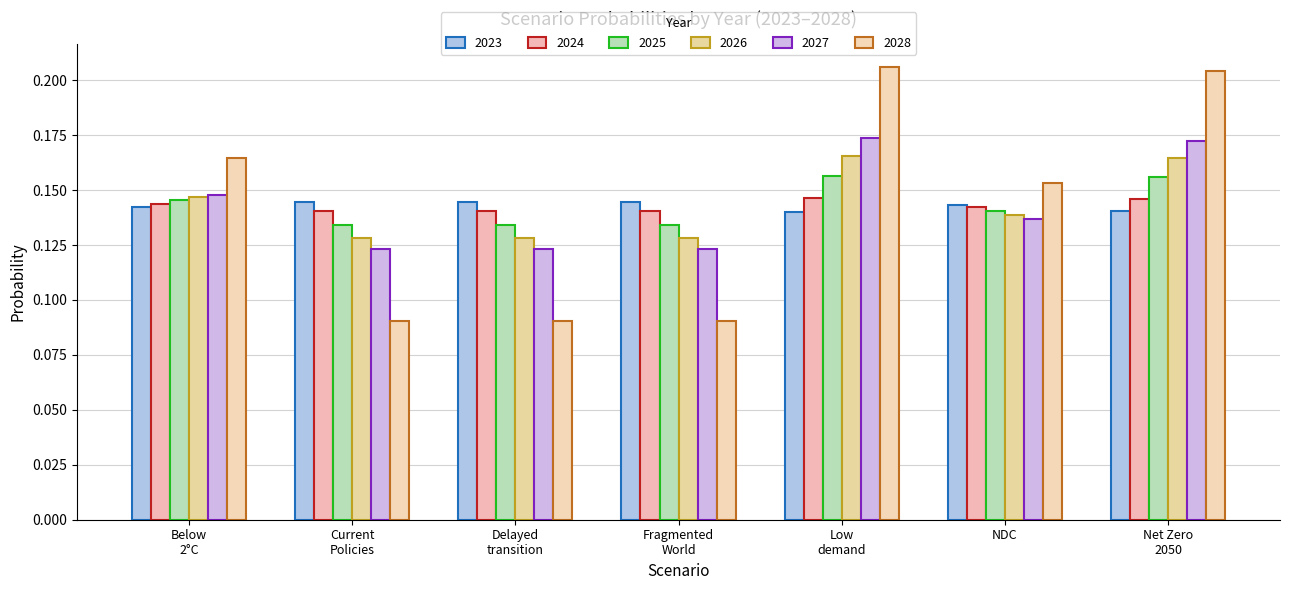

How many groups of bars are there?

7